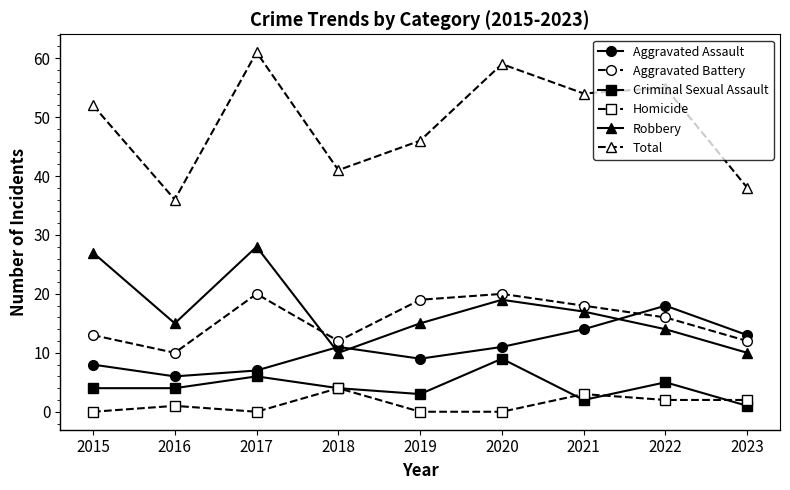

How many data points does each series have?

9